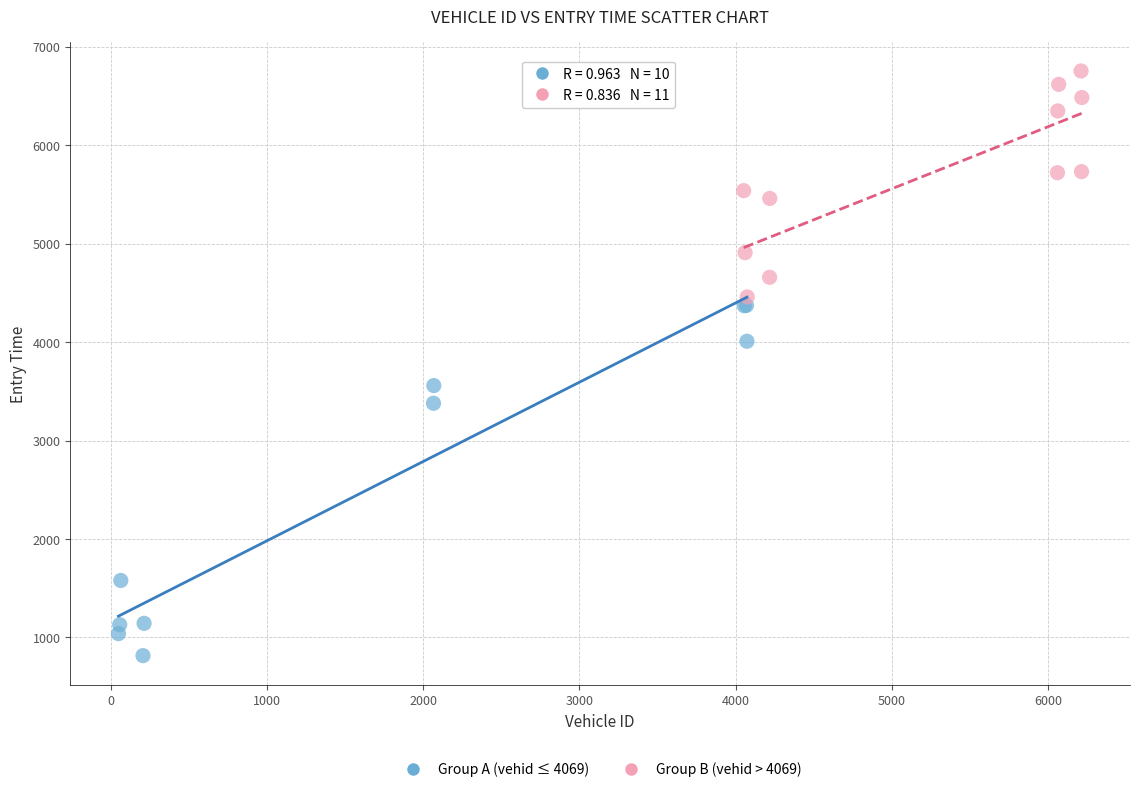

Which series has the widest spread of Y values?

Group A (vehid ≤ 4069)